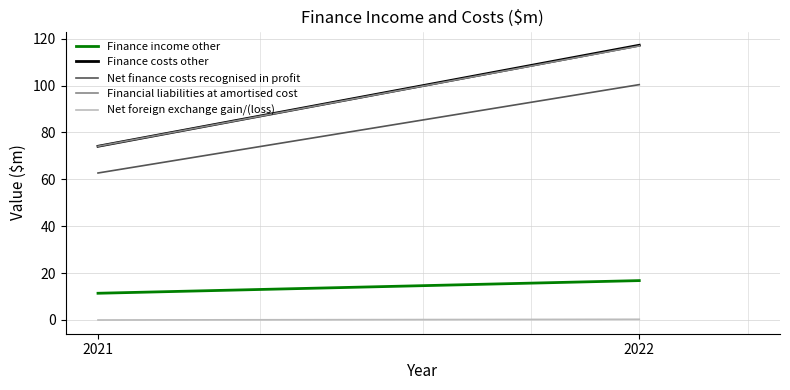

At which label does Finance income other first exceed 16?

2022